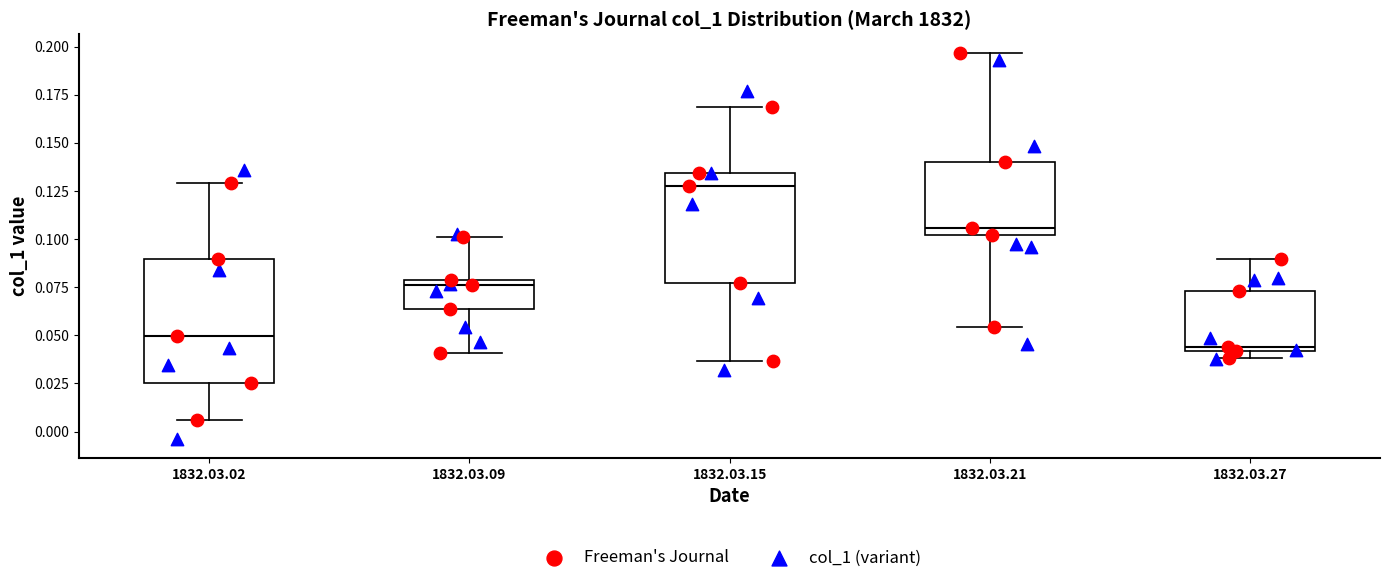

Which box is the tallest, from its lower edge to its upper edge?

1832.03.02